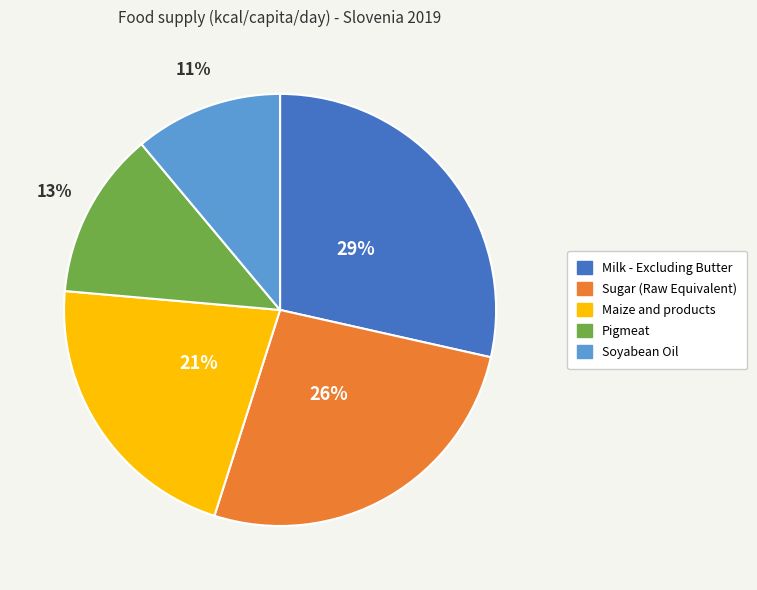

Which has a higher value, Pigmeat or Milk - Excluding Butter?

Milk - Excluding Butter